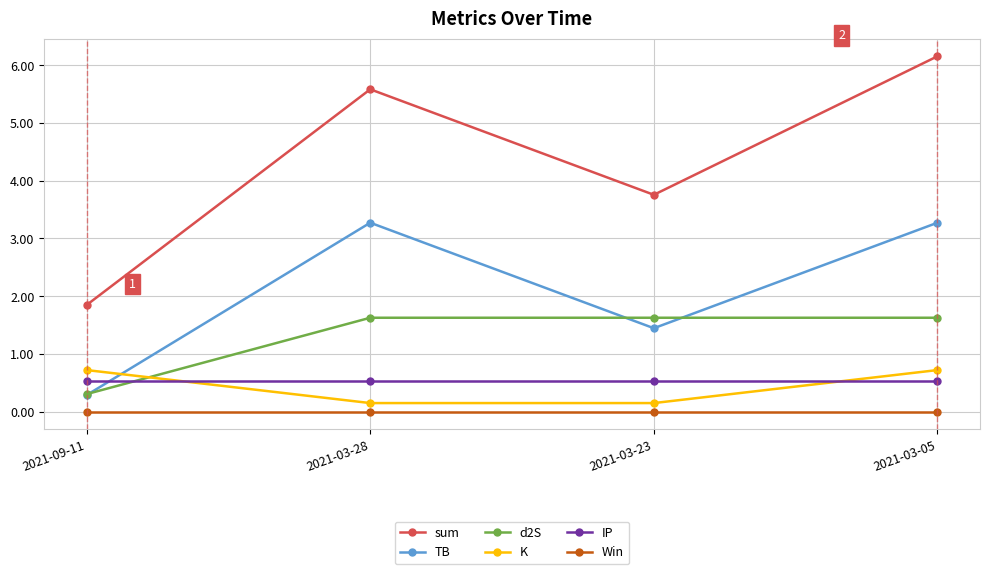

How many values in the TB series are below 3?

2